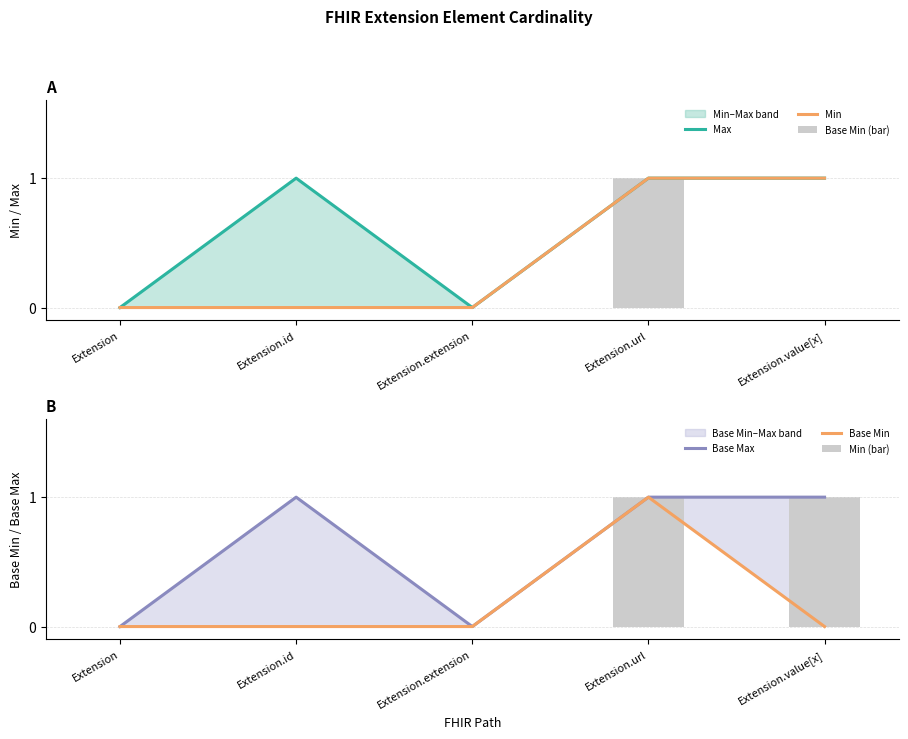

Reading right to left, what are all the values shown in this chart?

Max: 1	1	0	1	0
Min: 1	1	0	0	0
Base Min (bar): 0	1	0	0	0
Base Max: 1	1	0	1	0
Base Min: 0	1	0	0	0
Min (bar): 1	1	0	0	0